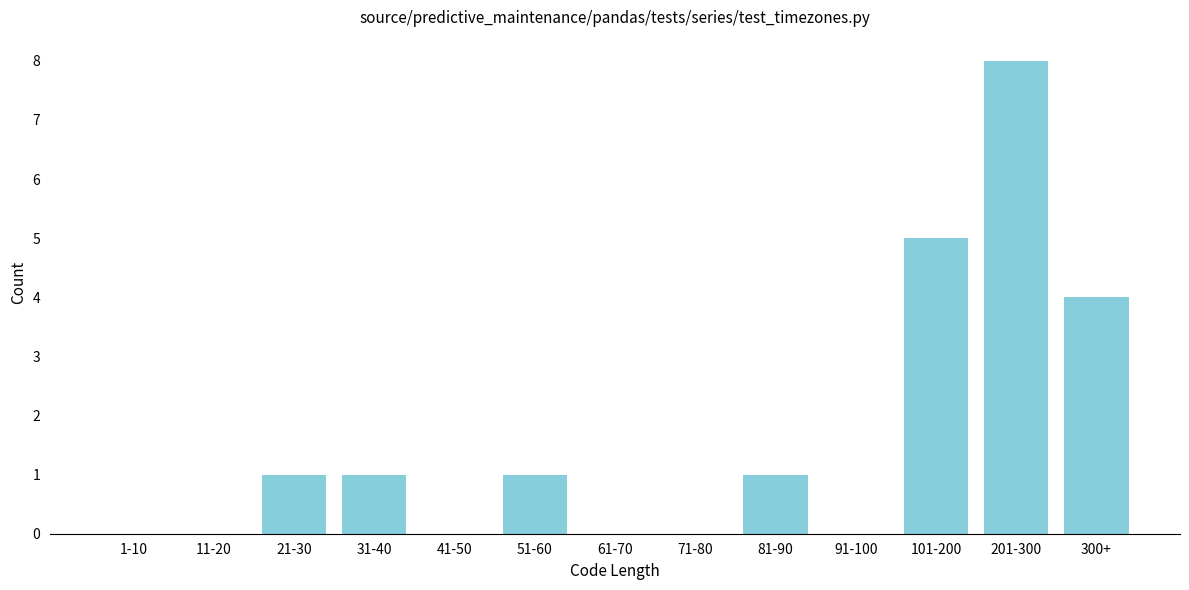

Reading left to right, what are all the values shown in this chart?

1-10=0	11-20=0	21-30=1	31-40=1	41-50=0	51-60=1	61-70=0	71-80=0	81-90=1	91-100=0	101-200=5	201-300=8	300+=4